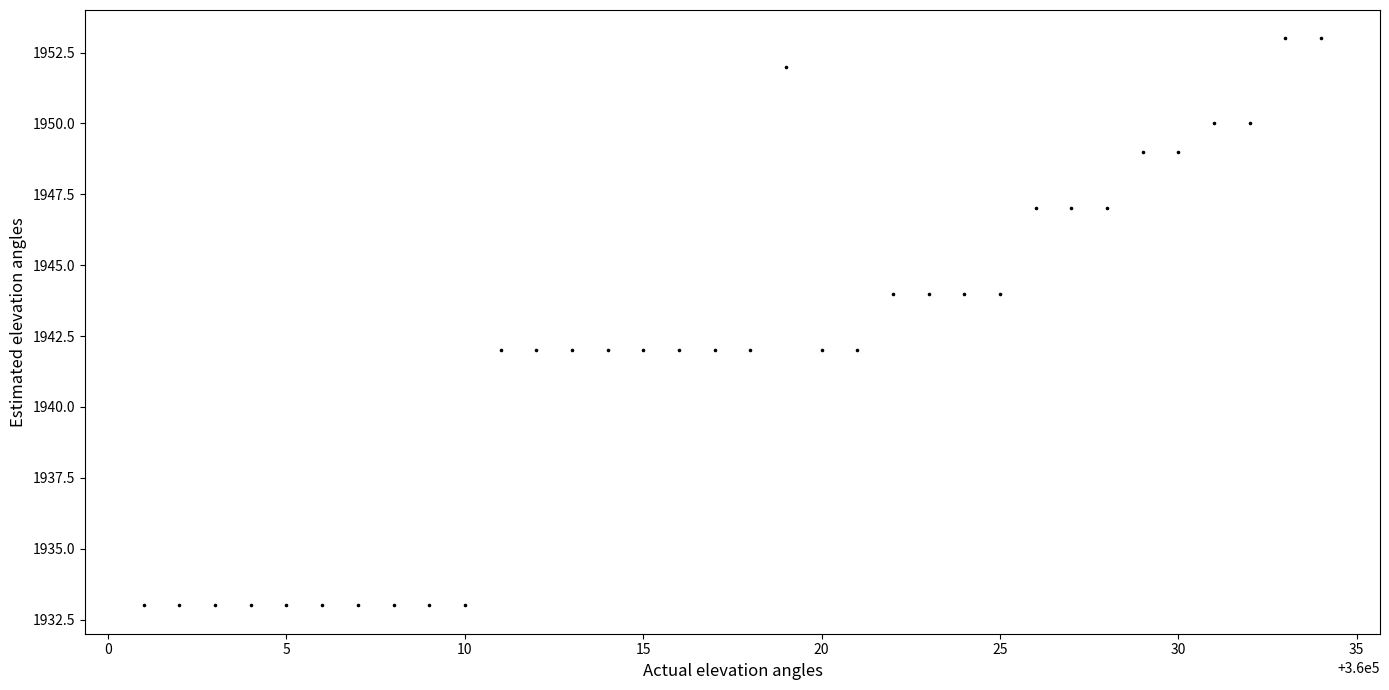

What is the range of X values (max minus min)?

33